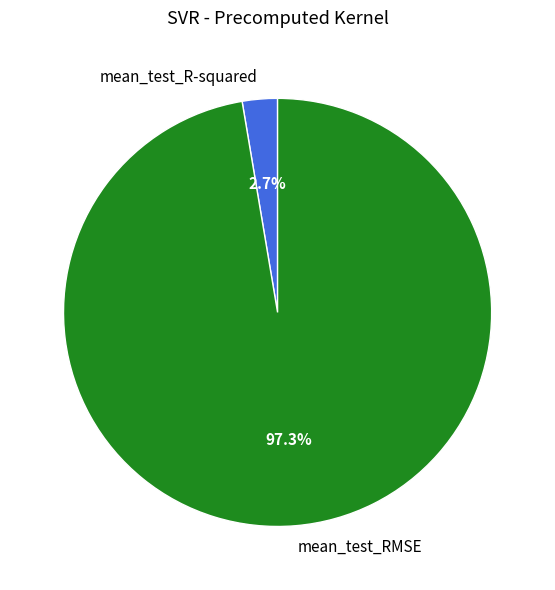

Does any single category account for the majority?

Yes